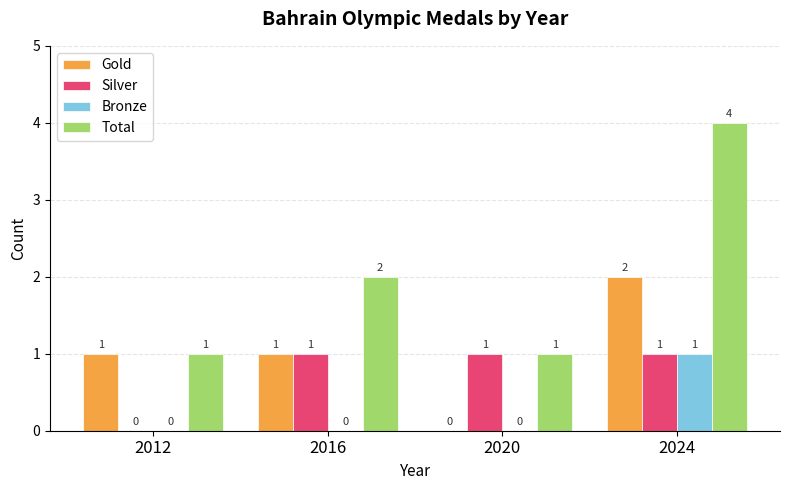

What is the spread (max minus min) of values at 2016?

2